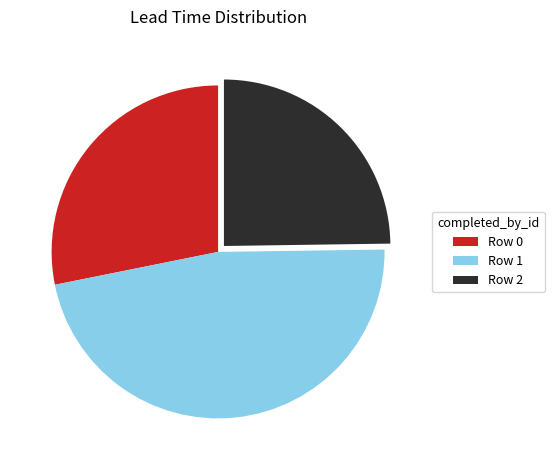

How many slices are in this pie chart?

3